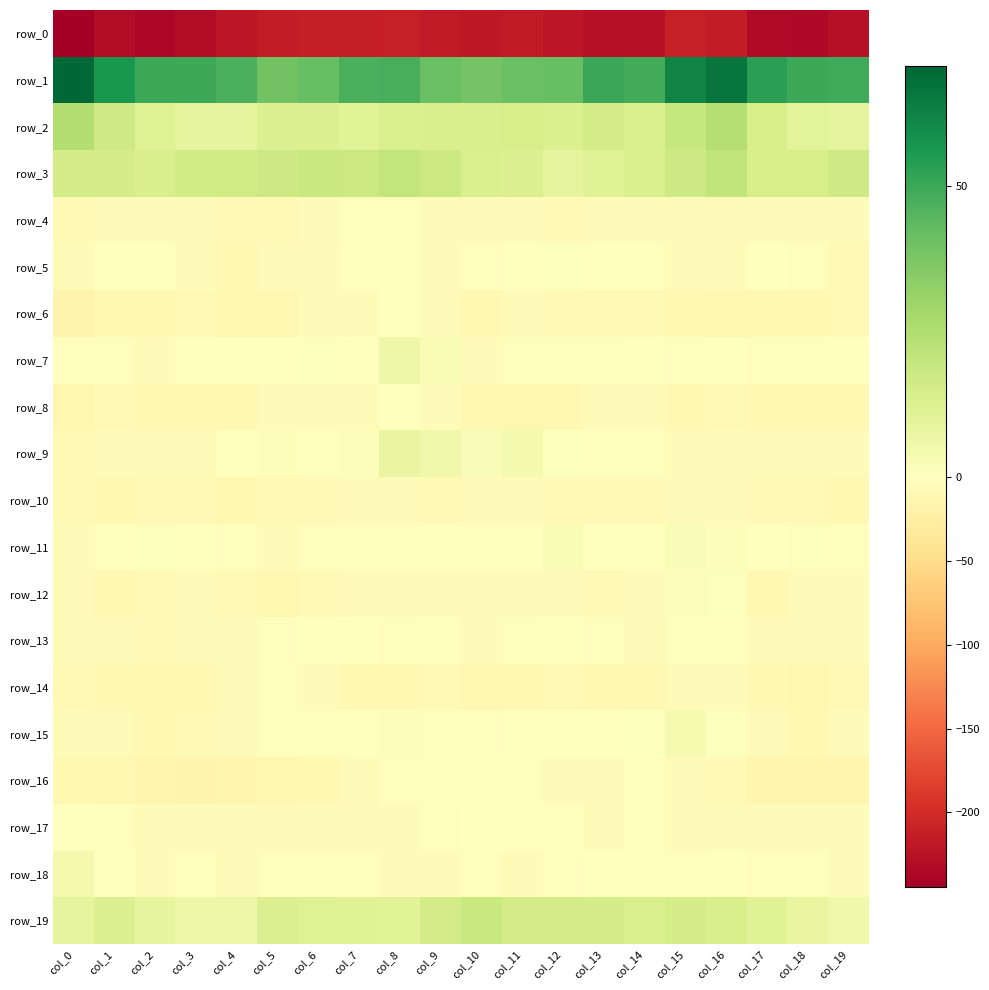

Where is row_5 nearest to the value -4?

col_10